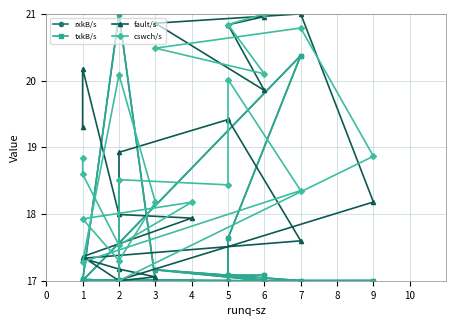

What is the maximum value shown in the chart?

21.0